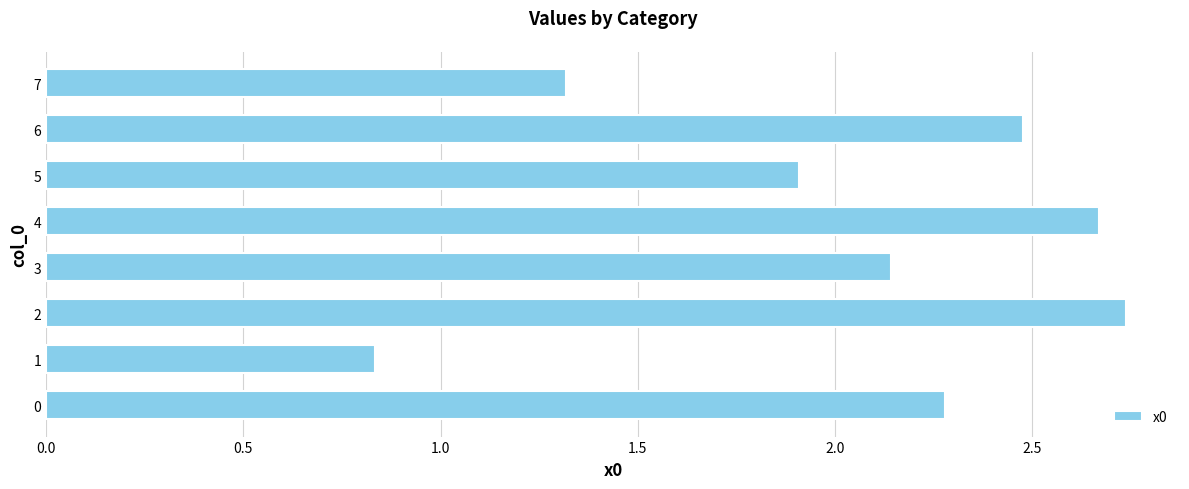

At which category does the chart reach its minimum across all series?

1